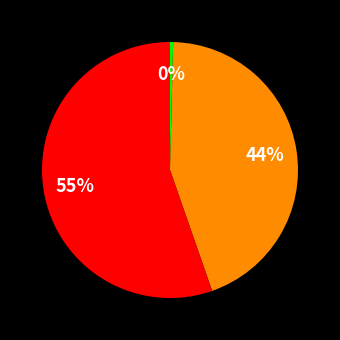

Does any single category account for the majority?

Yes